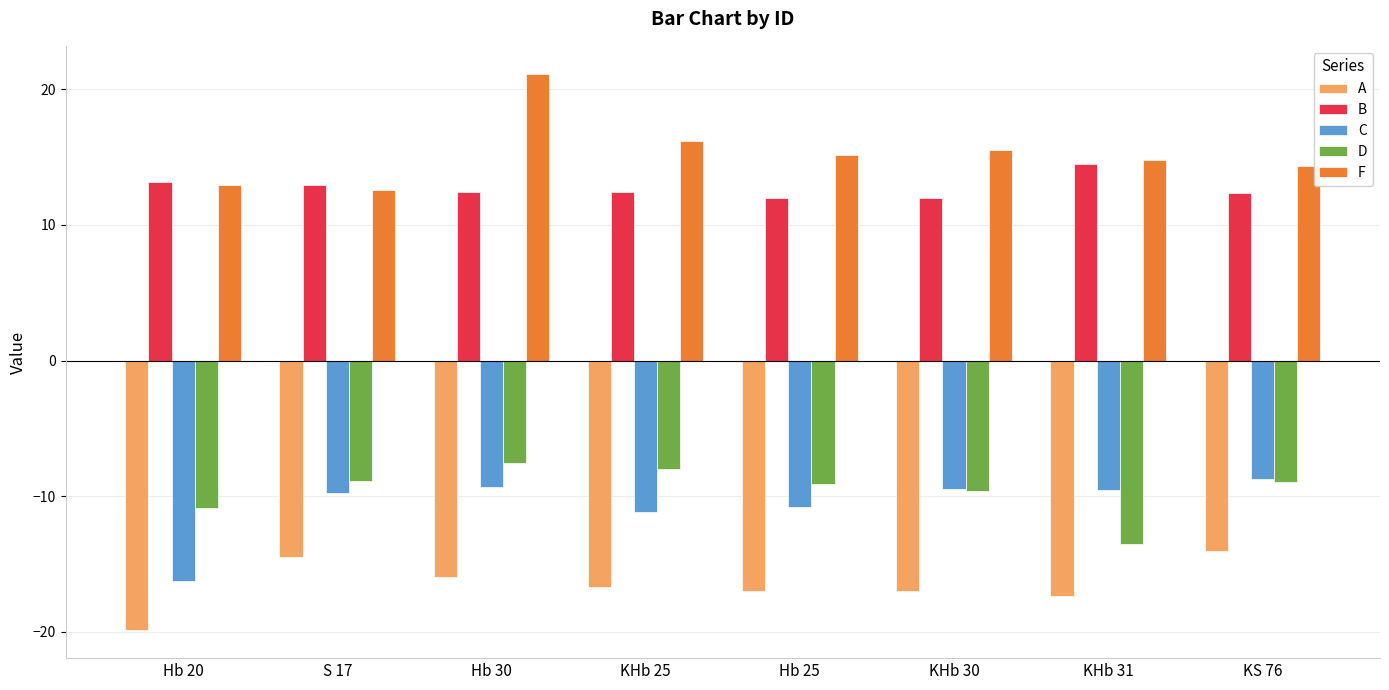

What position from the right is S 17?

7